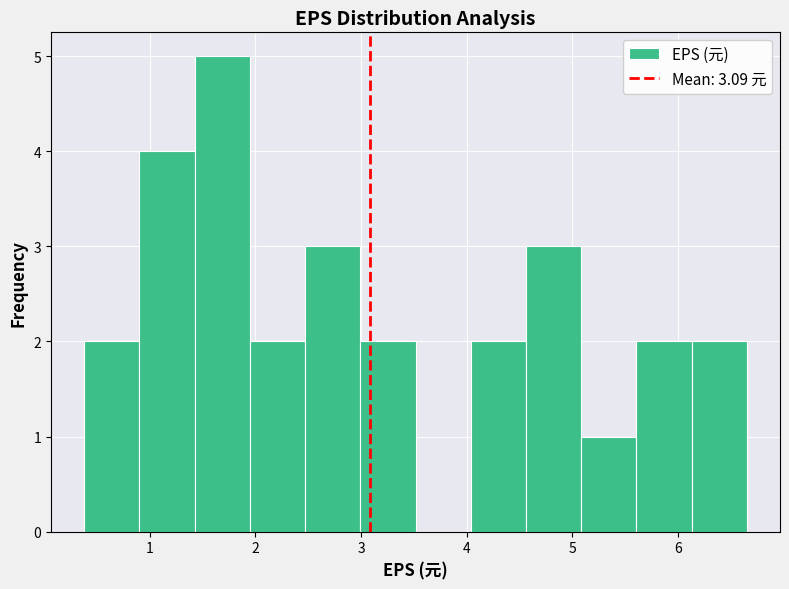

Reading left to right, list every bar in this chart as the range it spans on the x-axis followed by its height. Neither the bar edges nor the heights are printed on the chart, so give them approximately, as read against the axes.

0.4 to 0.9: 2
0.9 to 1.4: 4
1.4 to 1.9: 5
1.9 to 2.5: 2
2.5 to 3.0: 3
3.0 to 3.5: 2
3.5 to 4.0: 0
4.0 to 4.6: 2
4.6 to 5.1: 3
5.1 to 5.6: 1
5.6 to 6.1: 2
6.1 to 6.7: 2